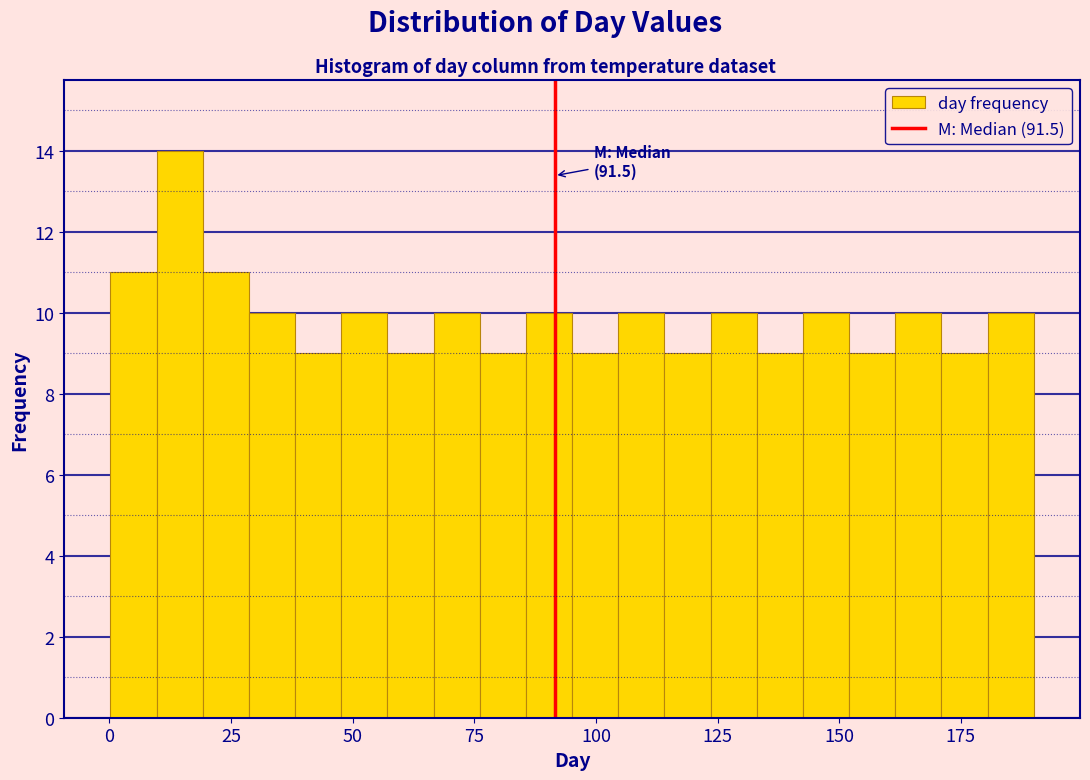

Around what value on the x-axis is the tallest bar? Give the approximate position of its centre, as read against the axis.

15